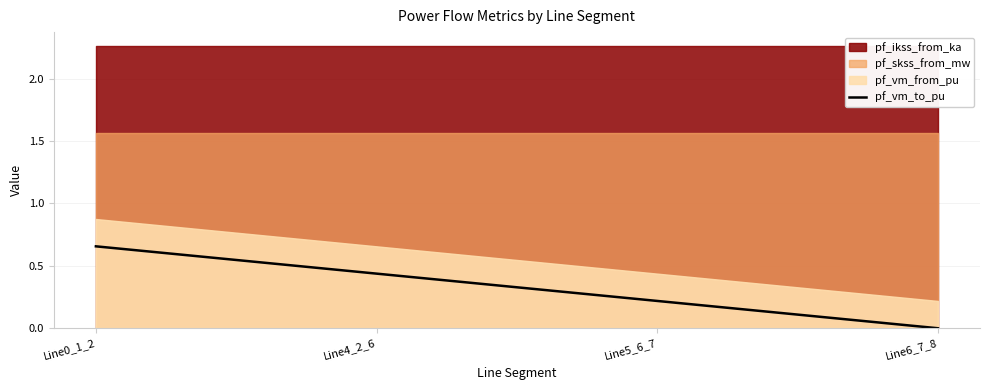

What is the difference between the values at Line5_6_7 and Line6_7_8?

0.2